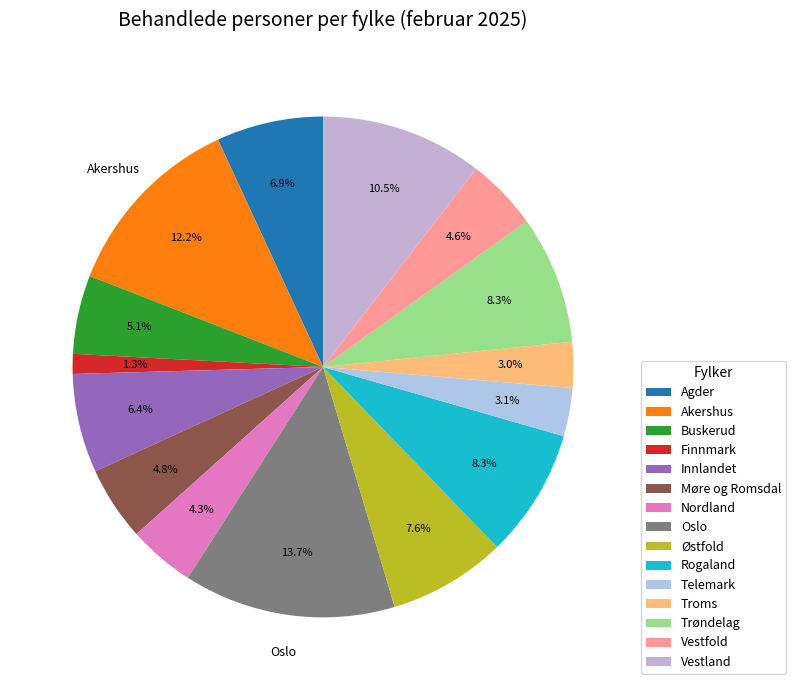

Rank the categories by value from highest to lowest.

Oslo, Akershus, Vestland, Rogaland, Trøndelag, Østfold, Agder, Innlandet, Buskerud, Møre og Romsdal, Vestfold, Nordland, Telemark, Troms, Finnmark